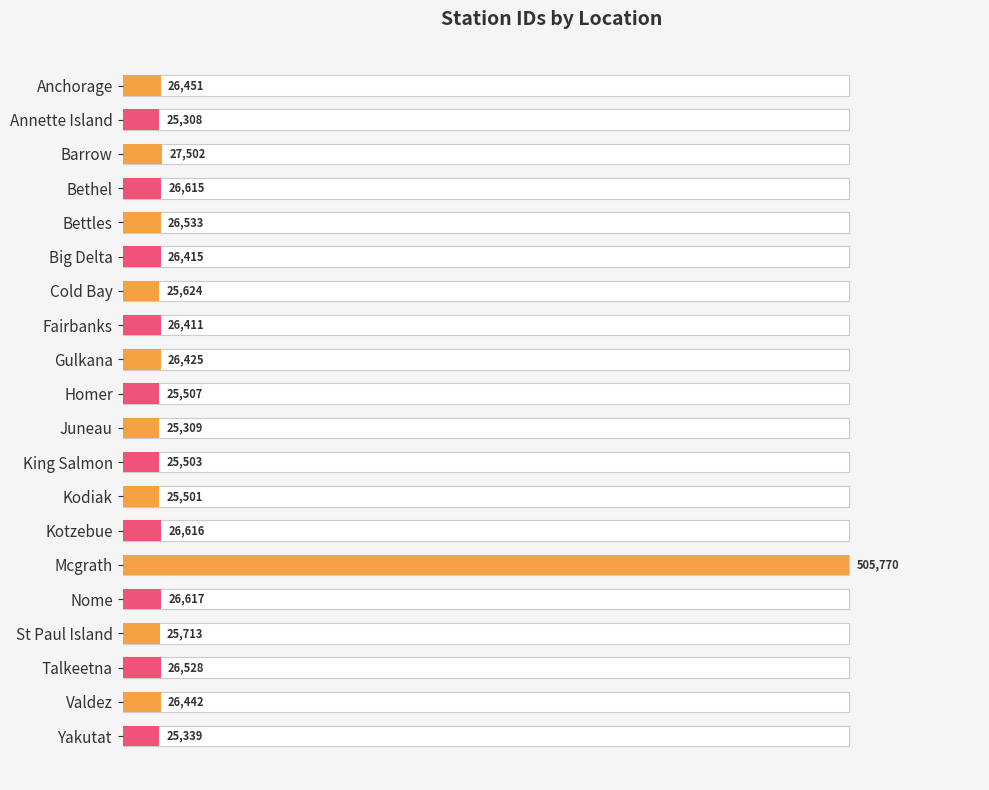

How many data points are above 26425?

9